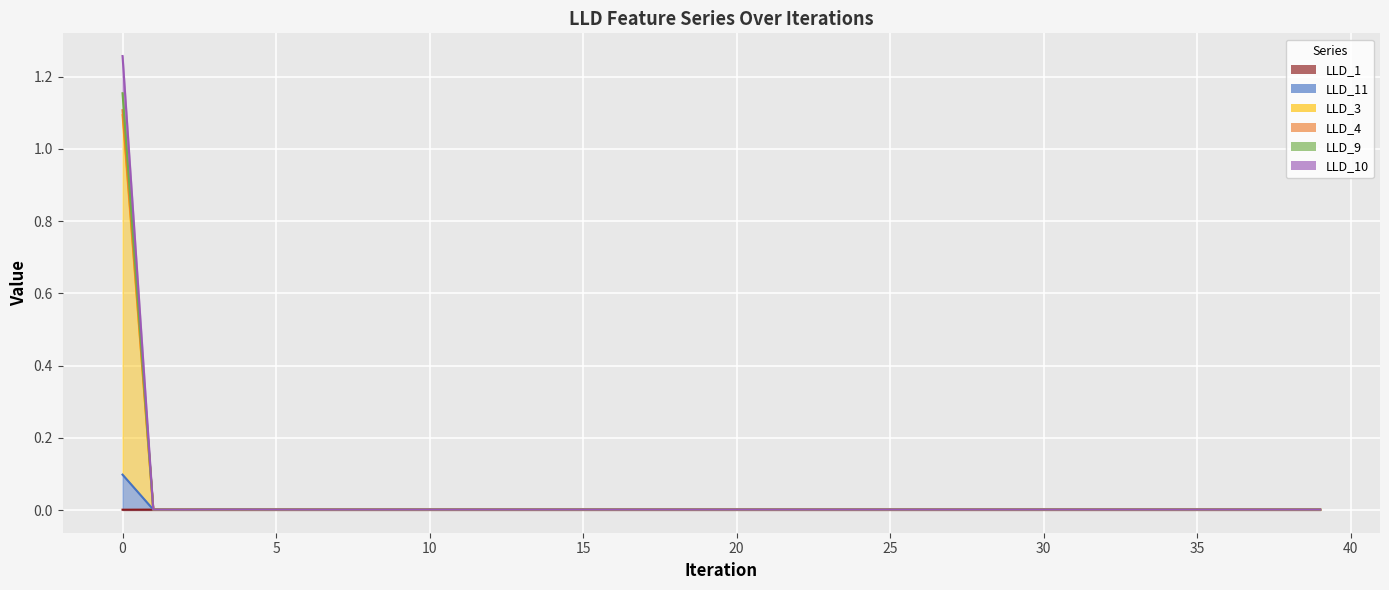

Which series has the largest range (max minus min)?

LLD_3